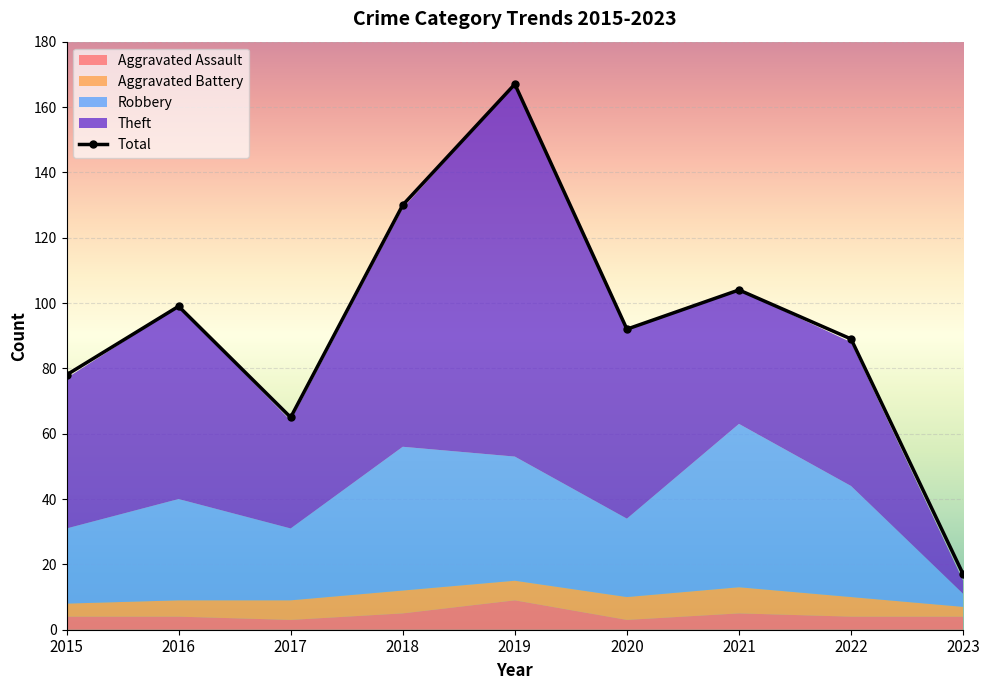

At how many categories does at least one series exceed 23?

8